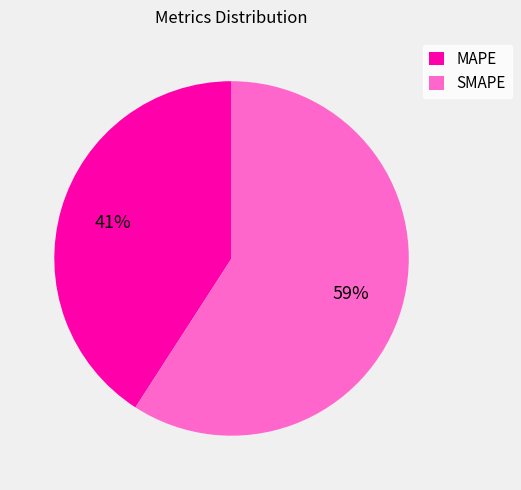

Is there a majority slice in this chart?

Yes